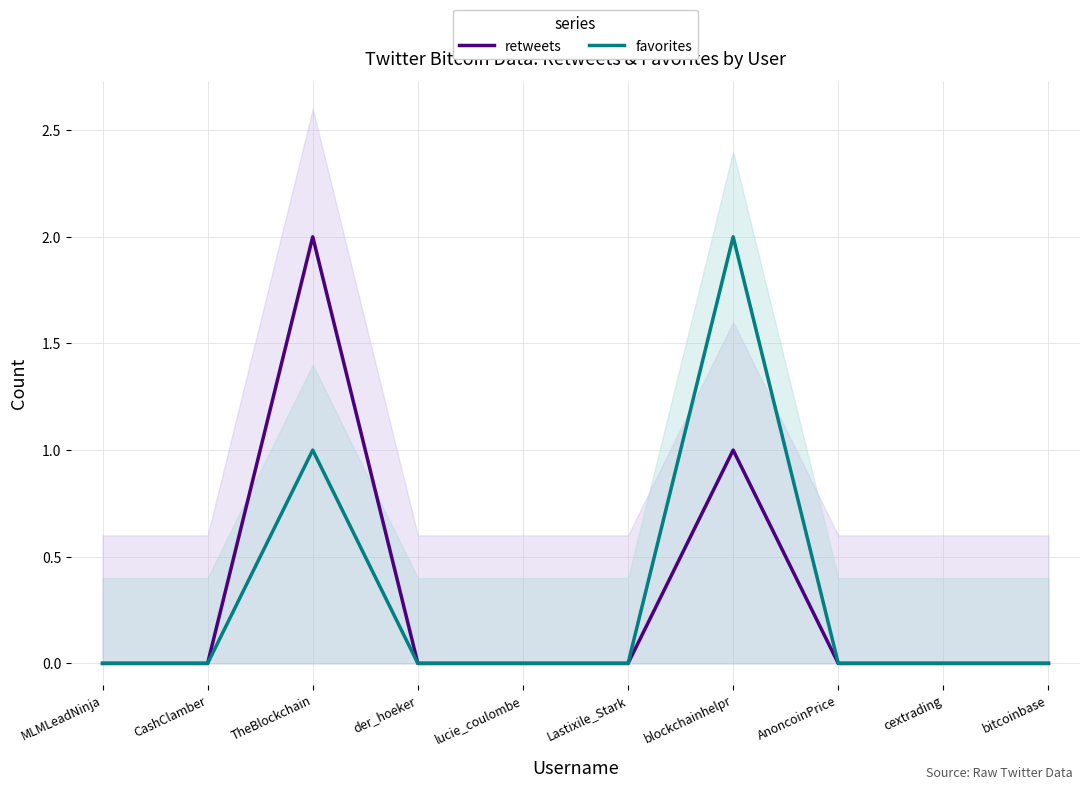

Which category has the highest value across all series?

TheBlockchain